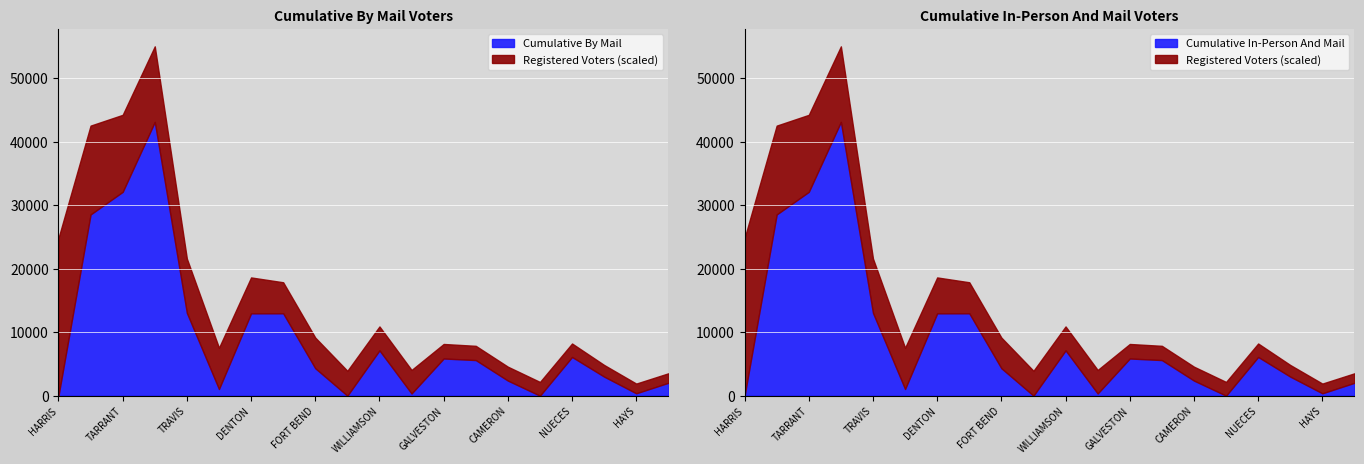

Reading left to right, transcribe all the data shown in this chart.

Cumulative By Mail Voters: 0	28532	32089	43102	13038	1051	12963	12969	4320	0	7131	344	5853	5604	2375	0	6096	2999	373	2026
Cumulative In-Person And Mail Voters: 0	28532	32089	43102	13038	1051	12963	12969	4320	0	7131	344	5853	5604	2375	0	6096	2999	373	2026